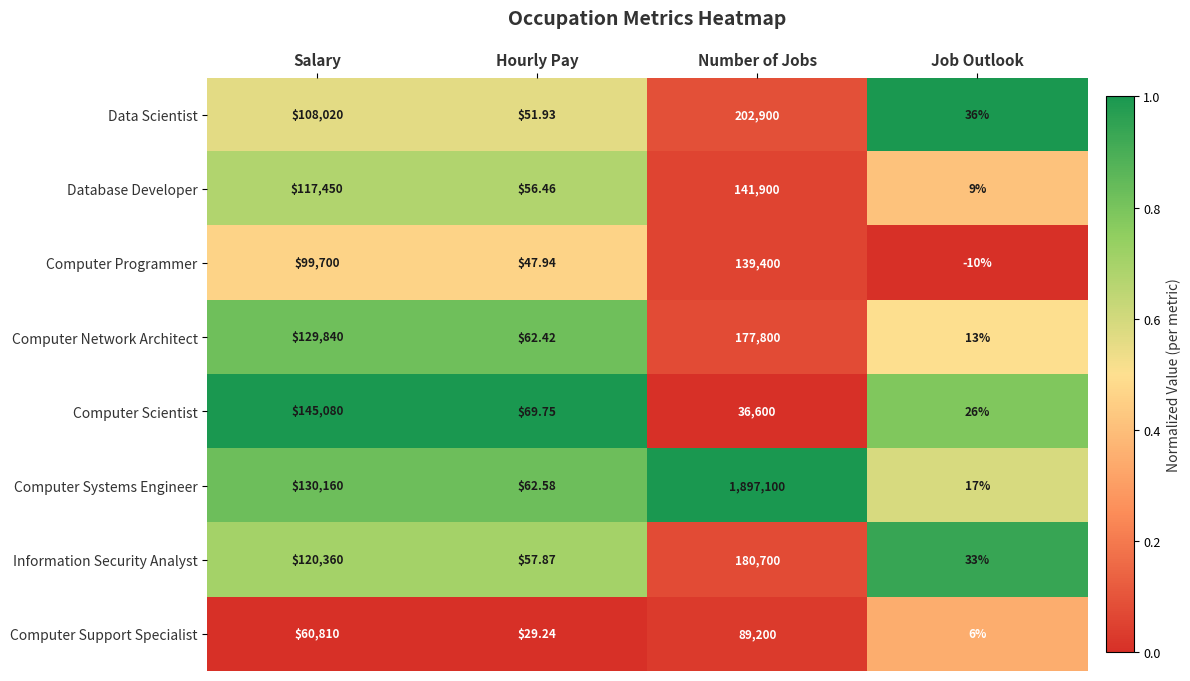

Is the value of Information Security Analyst at Salary greater than the value of Computer Programmer at Number of Jobs?

No